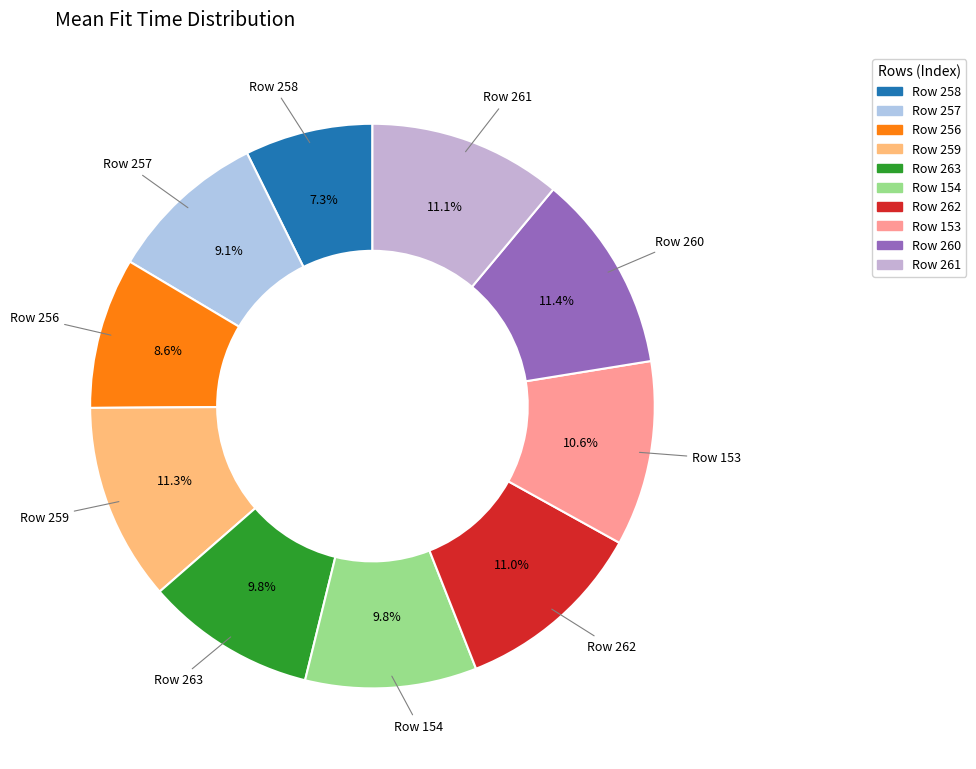

Which has a higher value, Row 153 or Row 260?

Row 260